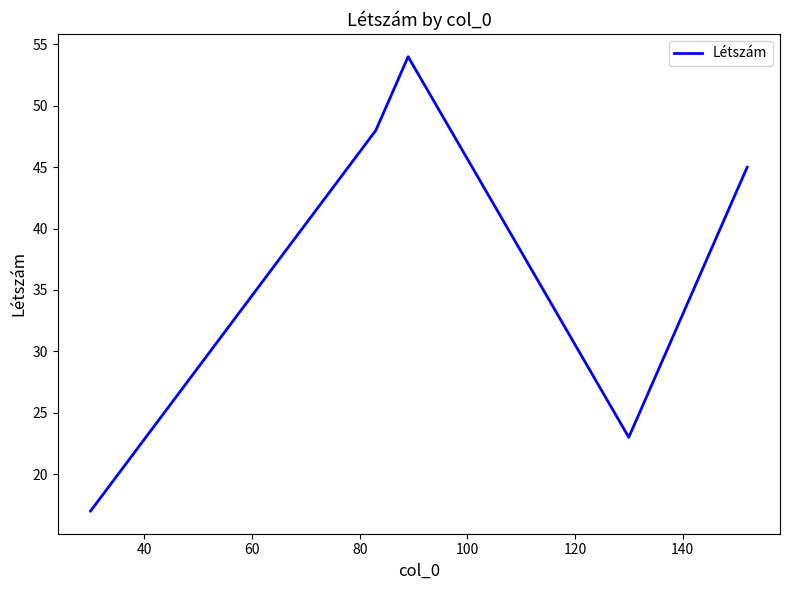

True or false: the data has more than 0 interior local peaks.

True